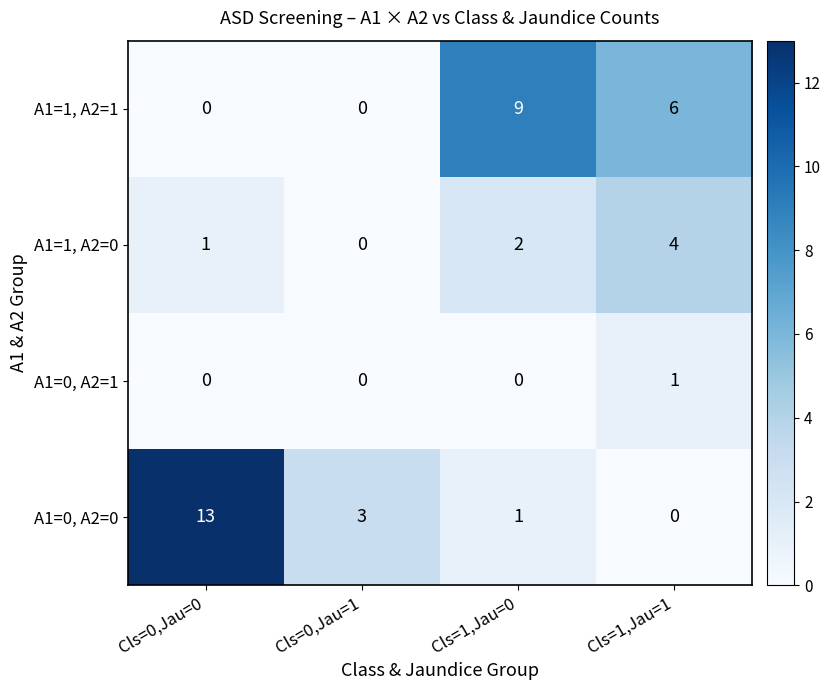

Reading left to right, transcribe all the data shown in this chart.

A1=1, A2=1: 0	0	9	6
A1=1, A2=0: 1	0	2	4
A1=0, A2=1: 0	0	0	1
A1=0, A2=0: 13	3	1	0